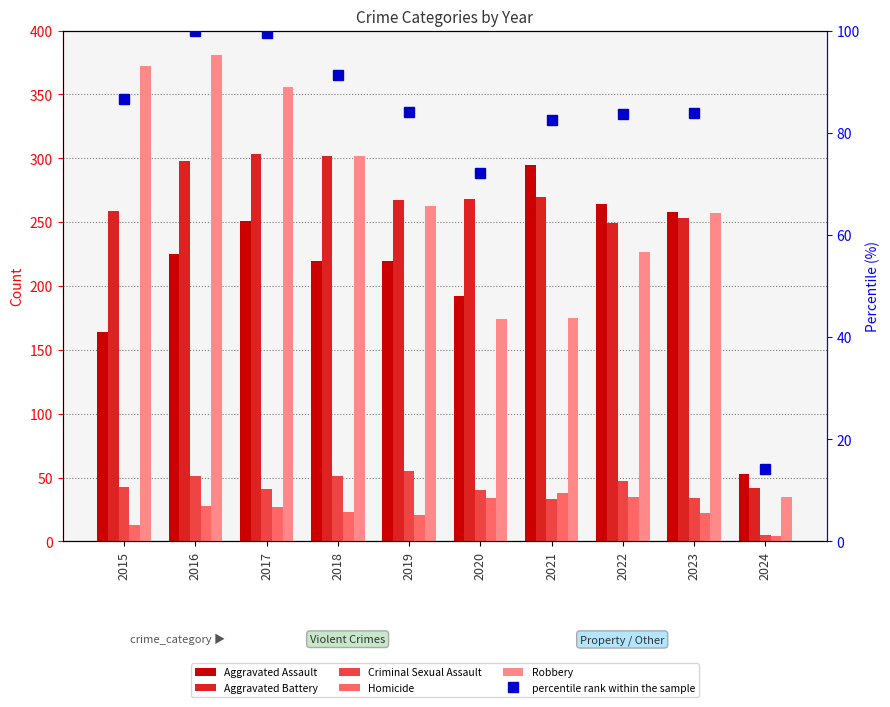

How many data points in Homicide are less than 27?

5